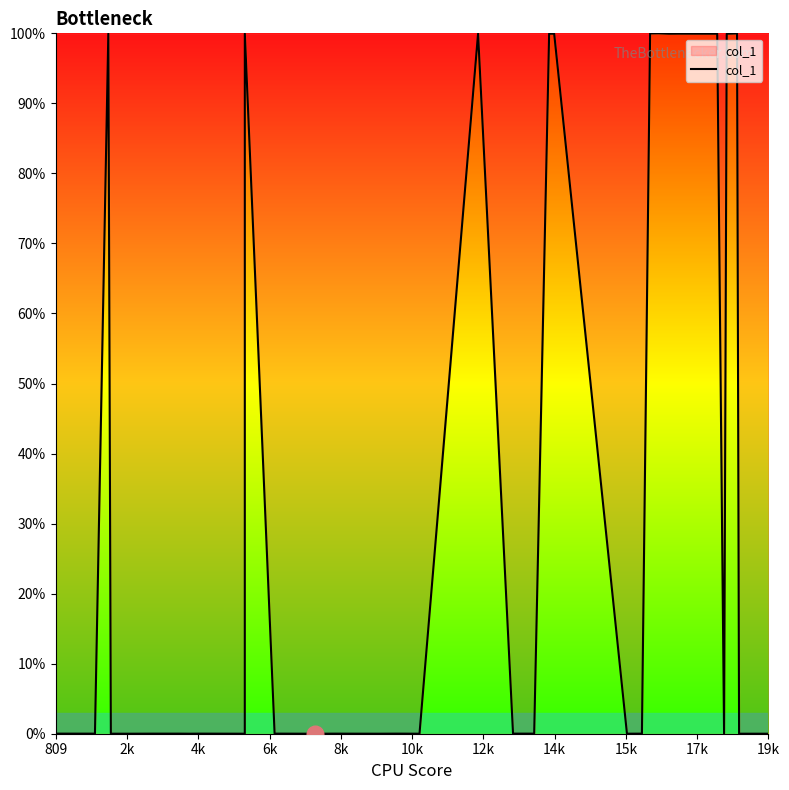

What is the difference between the maximum and minimum values?

100.0